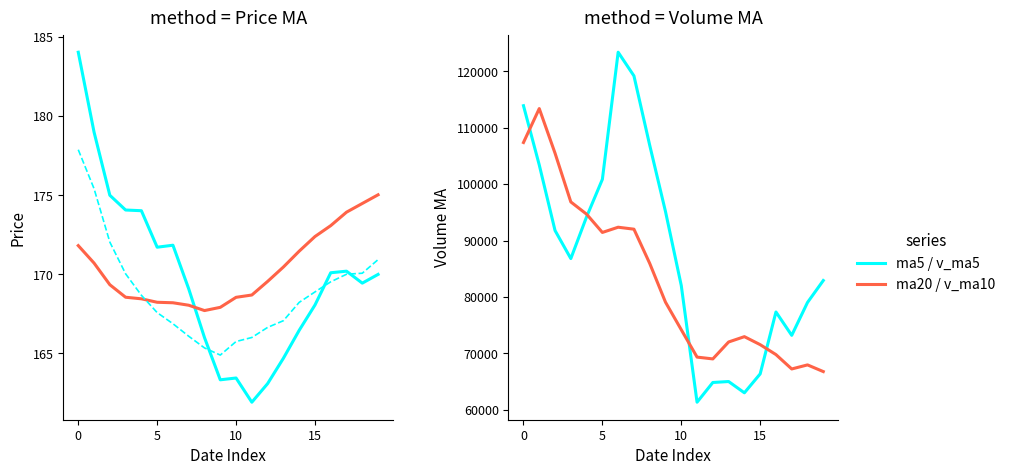

How many times do ma5 and ma10 cross each other?

3